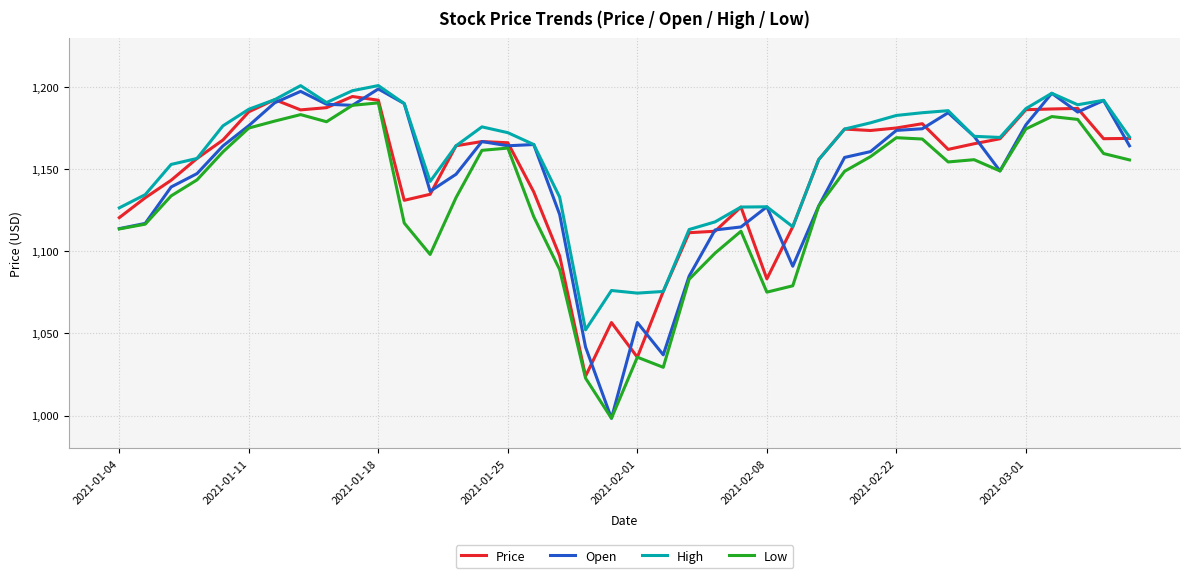

Which series has the widest spread of values?

Open